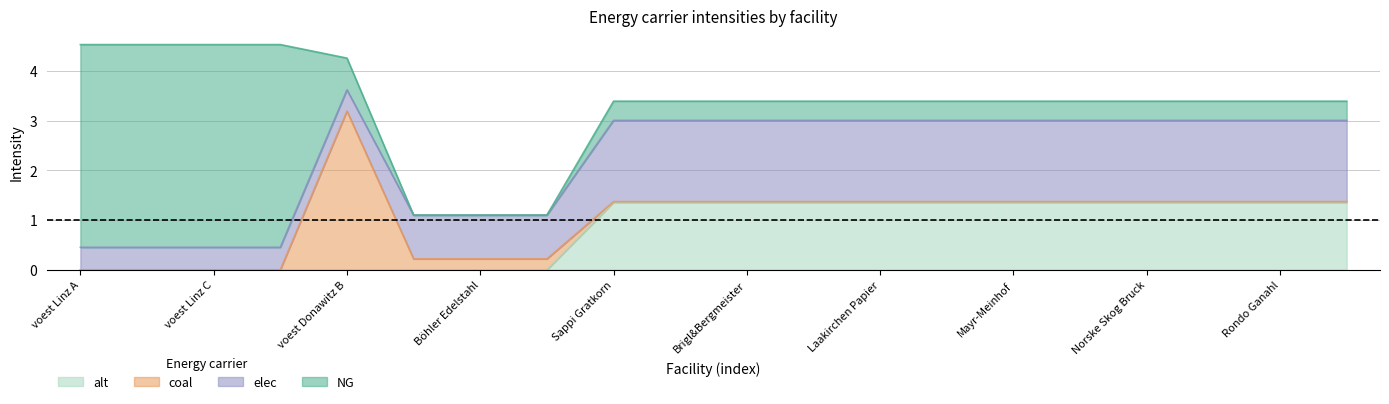

True or false: NG has more than 0 interior local peaks.

False